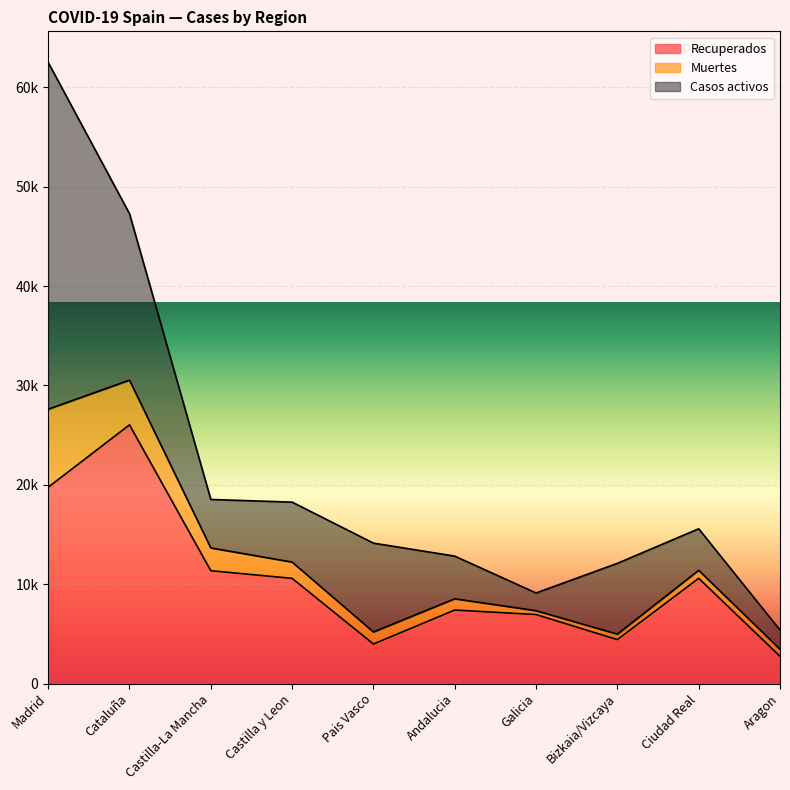

Which series has the widest spread of values?

Casos activos